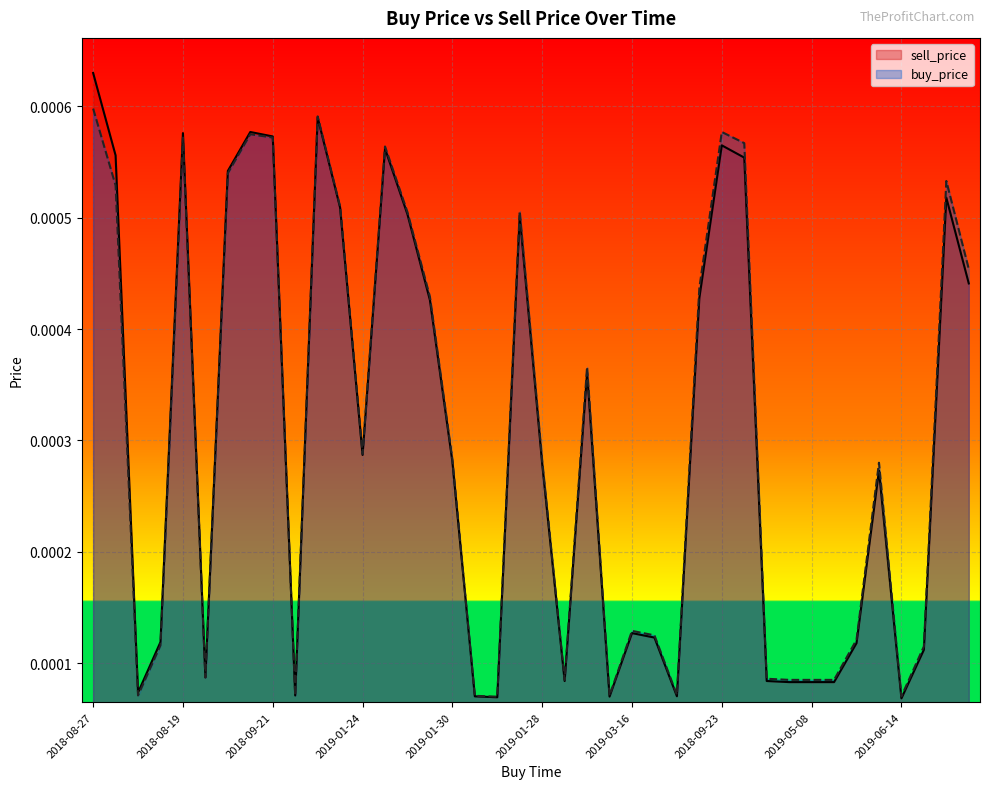

The buy_price series shows 0.0 at 2019-05-30. True or false?

False